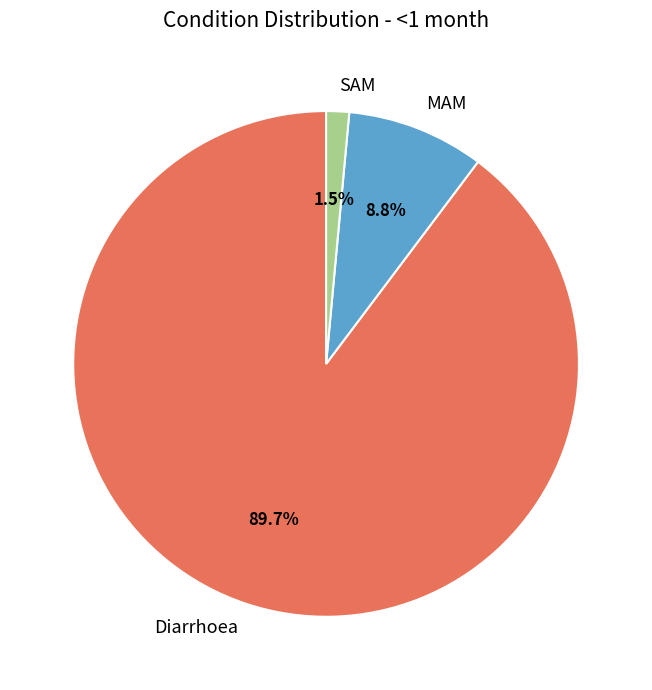

Which slice is the largest?

Diarrhoea